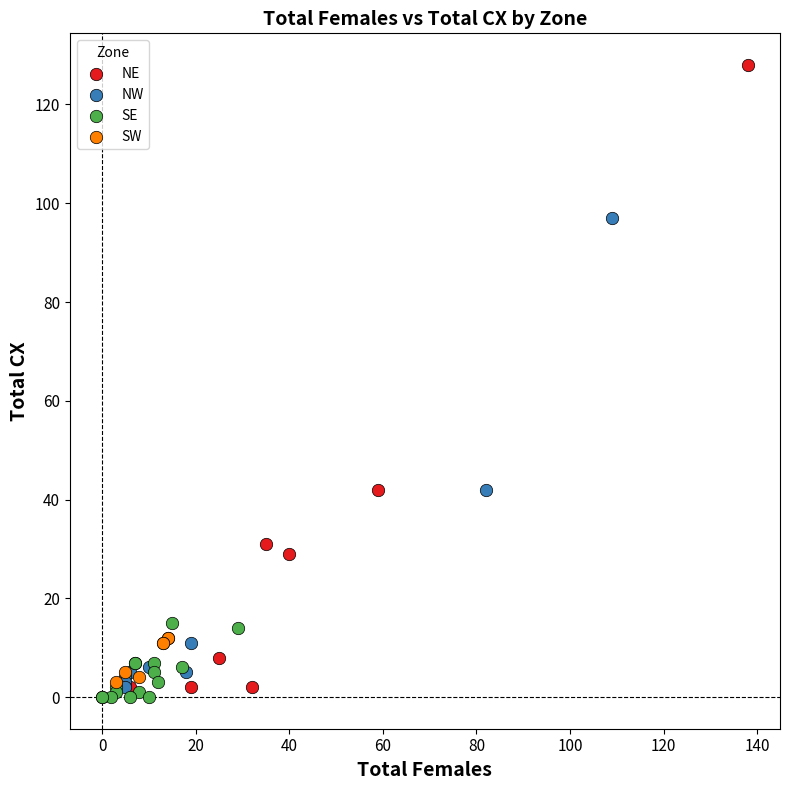

Which series contains the highest Y value?

NE